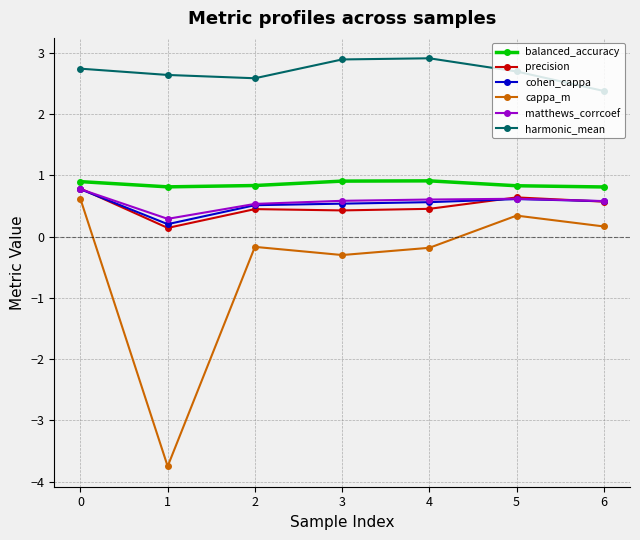

The value of precision at 1 is 0.1. True or false?

True